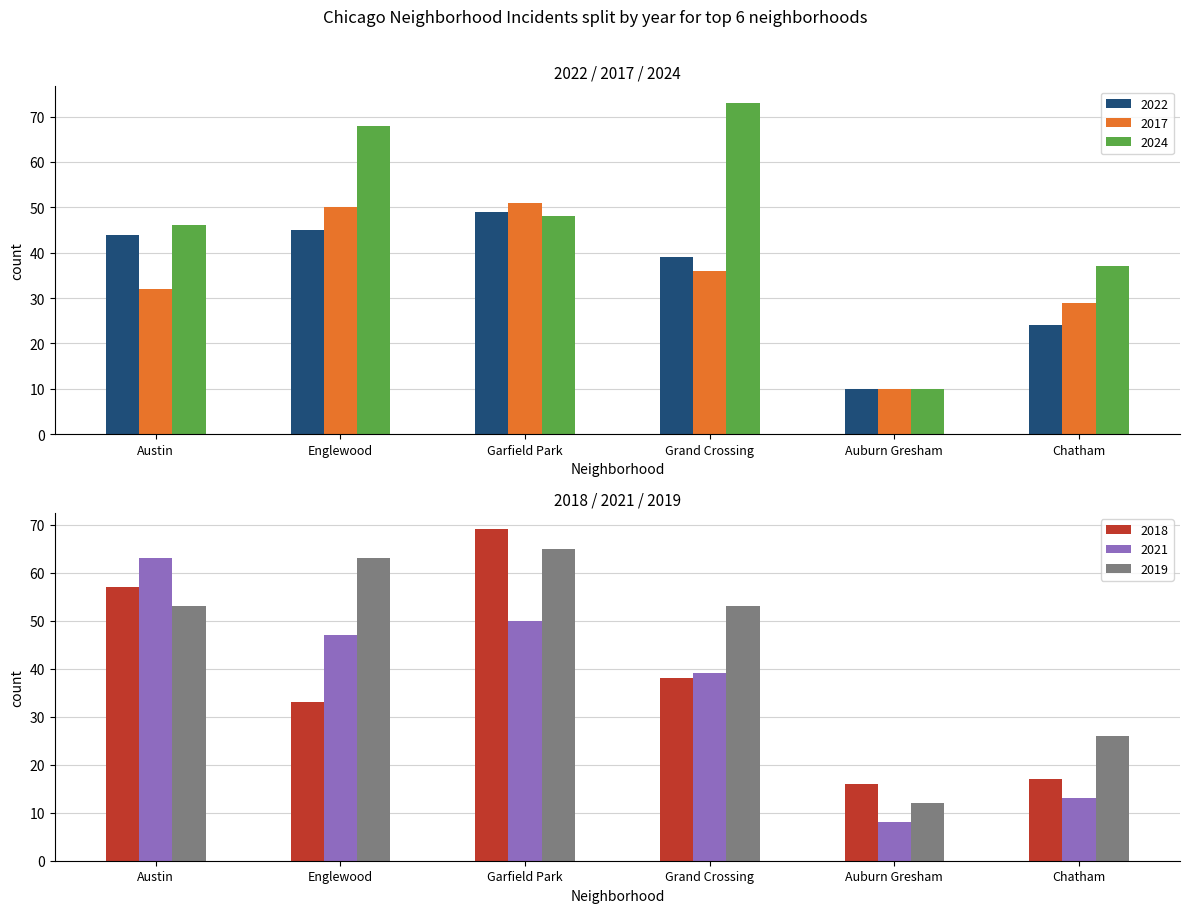

Which series has the widest spread of values?

2024